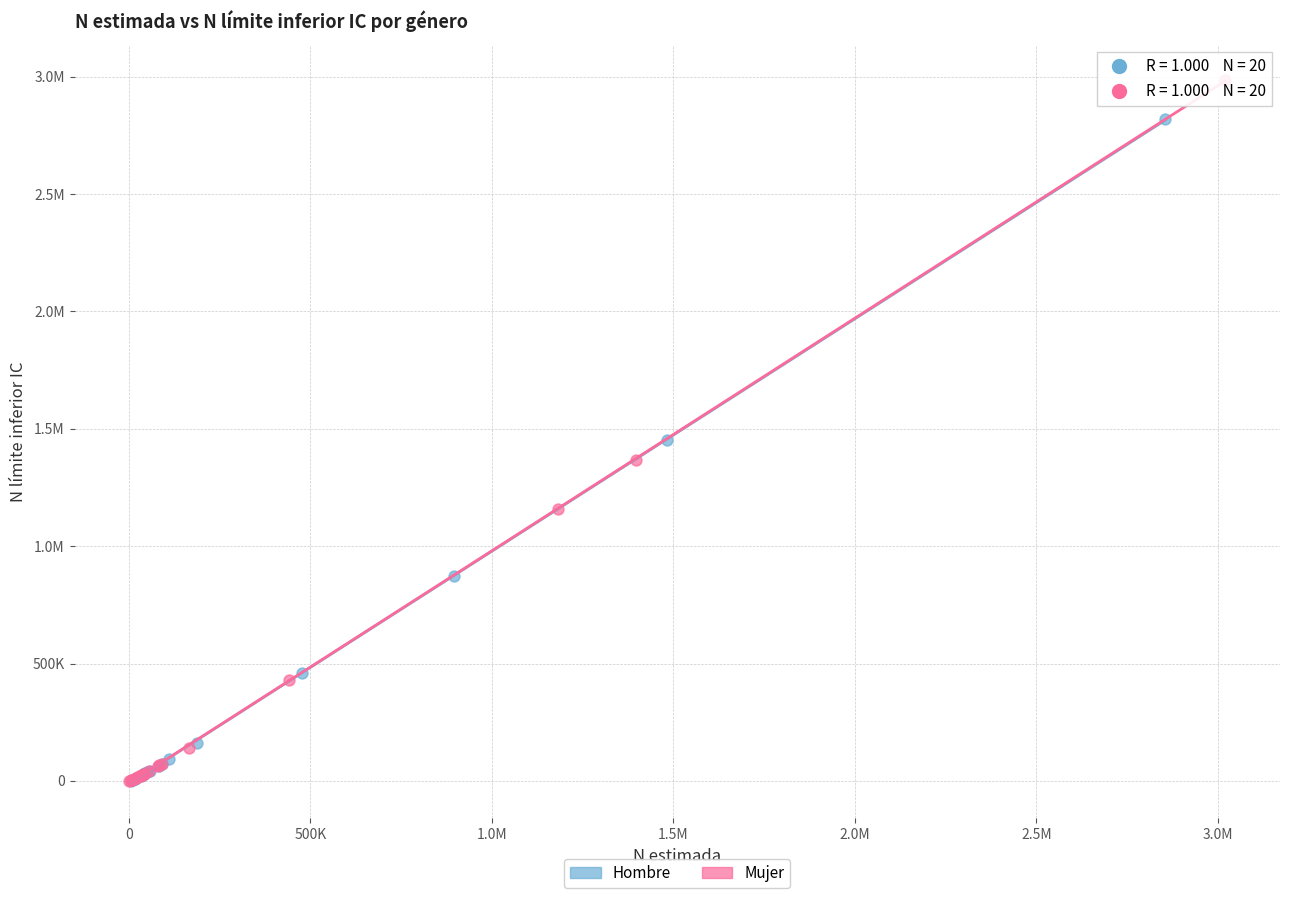

What are all the series names shown in the legend?

Hombre, Mujer